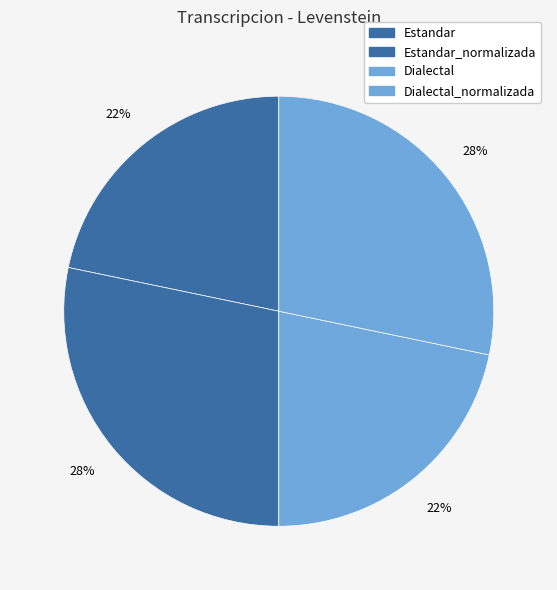

Which category has the smallest portion of the pie?

Estandar